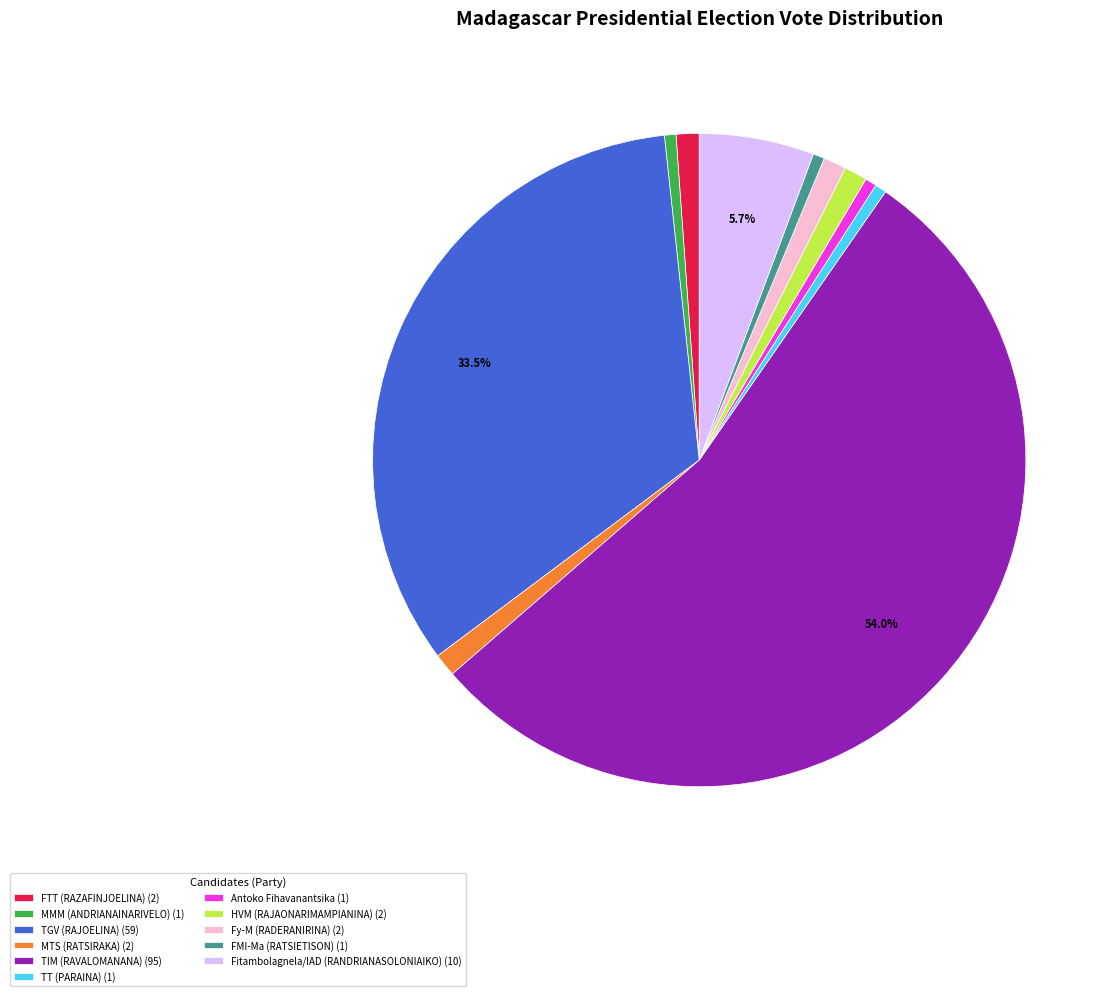

To the nearest percent, what portion does TIM (RAVALOMANANA) represent?

54%